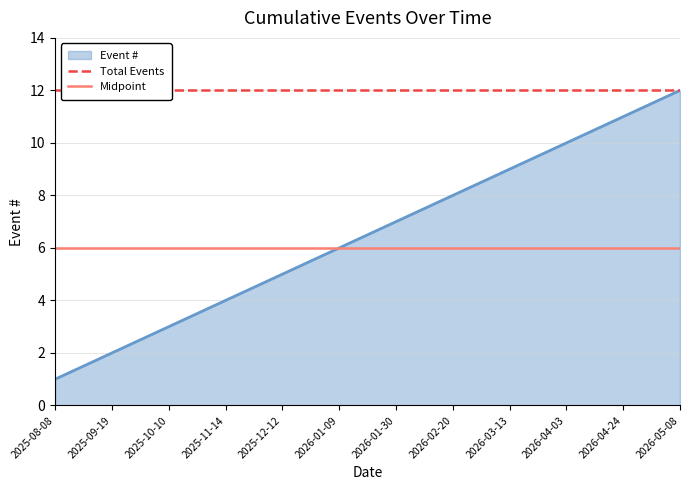

Is it true that Event # equals 4 at 2026-01-30?

False